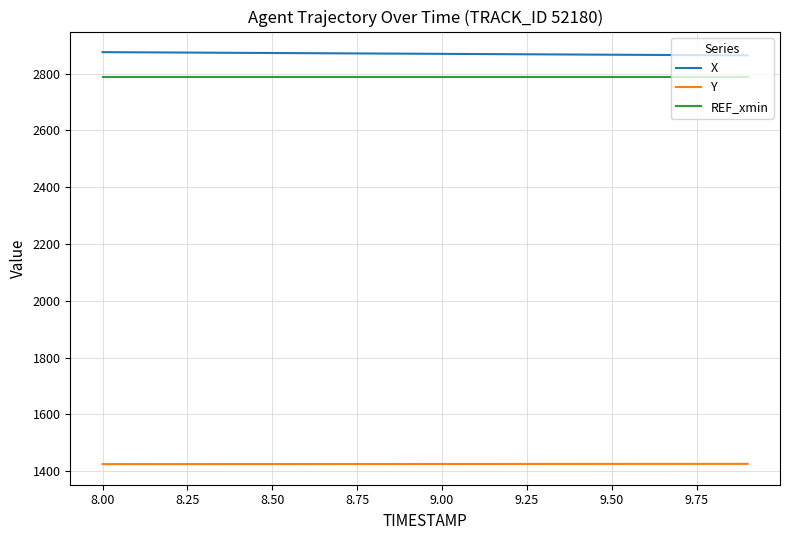

List the series in order of their peak value, lowest first.

Y, REF_xmin, X